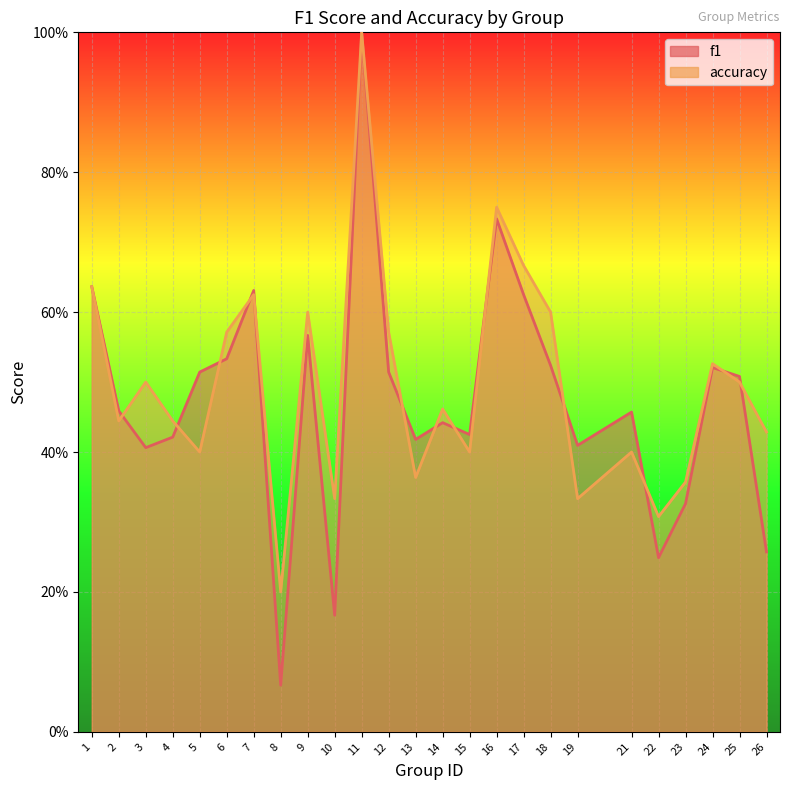

True or false: f1 has more than 1 points higher than both neighbors.

True